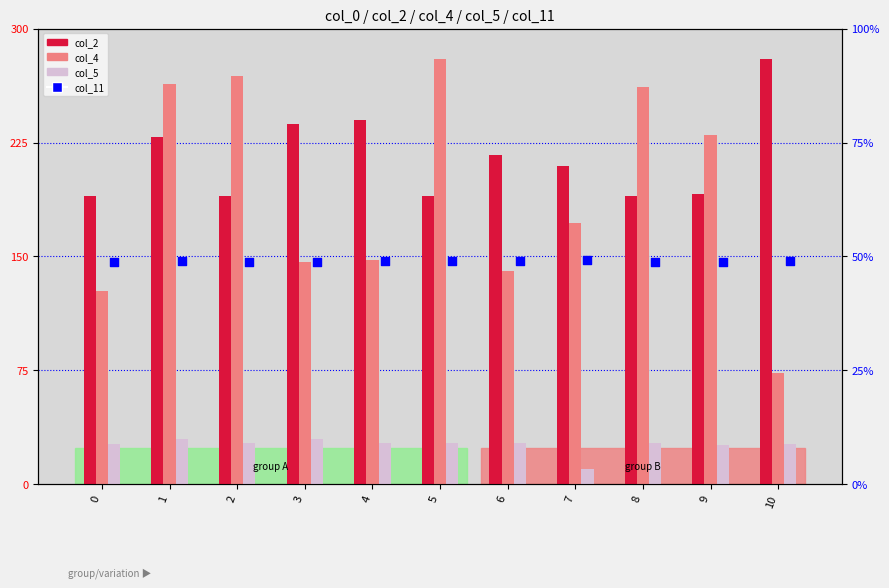

Which series reaches the minimum Y coordinate?

col_5 (rank absent)